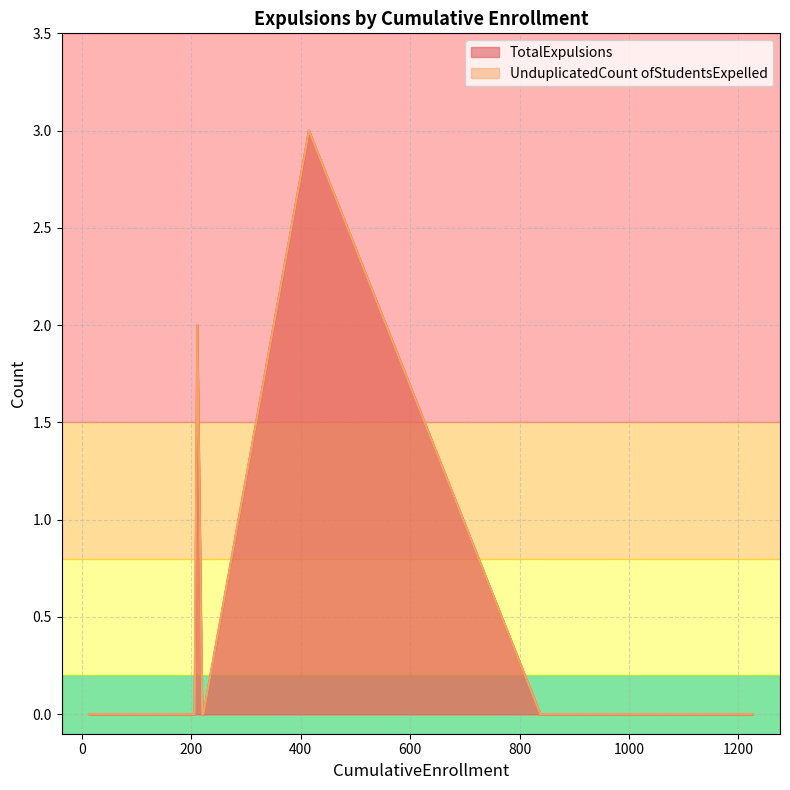

Does the chart display data point markers on the line(s)?

No